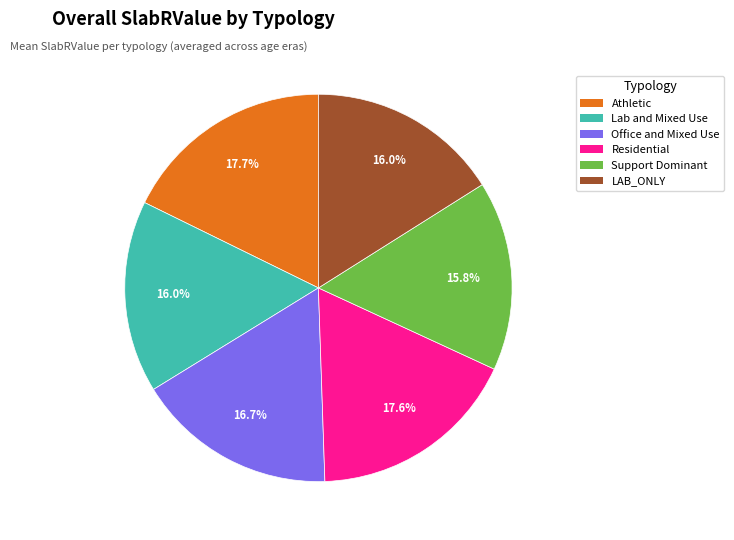

Does Office and Mixed Use account for over 50% of the chart?

No